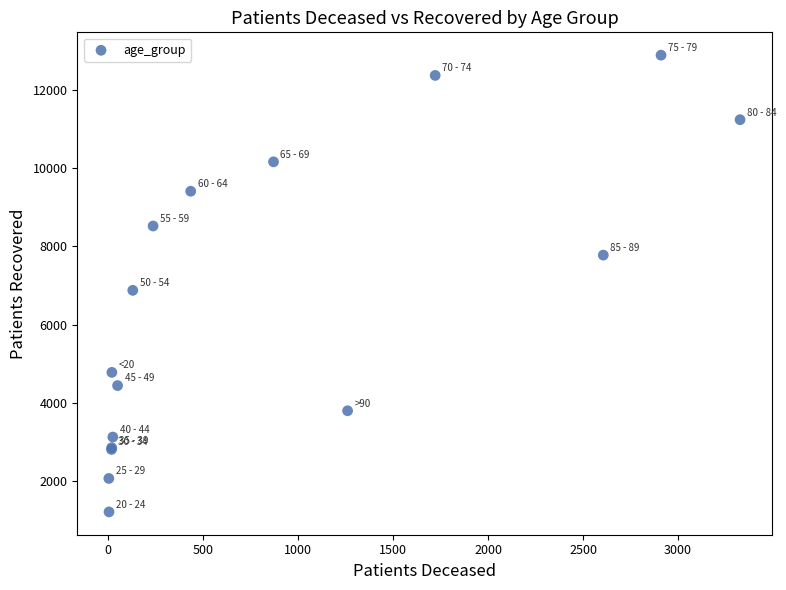

What Y value in the scatter plot is closest to 7048?

6874